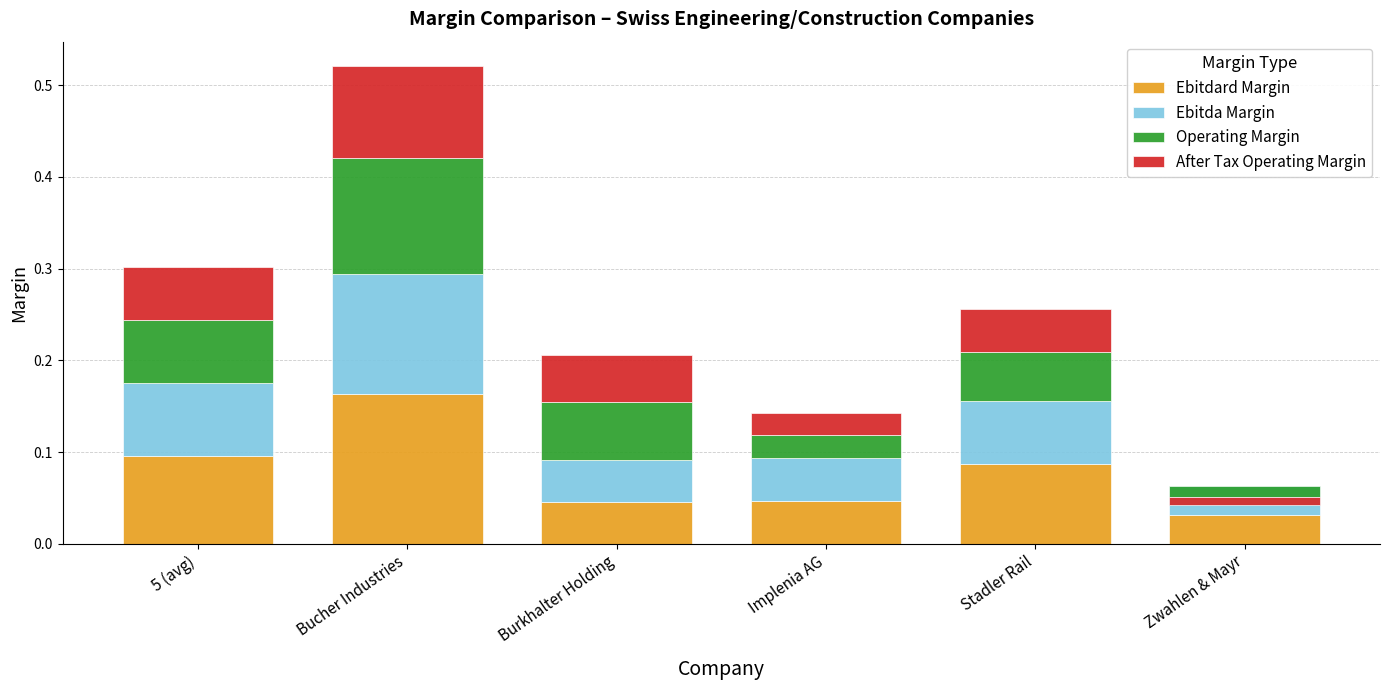

Reading left to right, what are all the values shown in this chart?

Ebitdard Margin: 5 (avg)=0.1	Bucher Industries=0.2	Burkhalter Holding=0.0	Implenia AG=0.0	Stadler Rail=0.1	Zwahlen & Mayr=0.0
Ebitda Margin: 5 (avg)=0.1	Bucher Industries=0.1	Burkhalter Holding=0.0	Implenia AG=0.0	Stadler Rail=0.1	Zwahlen & Mayr=0.0
Operating Margin: 5 (avg)=0.1	Bucher Industries=0.1	Burkhalter Holding=0.1	Implenia AG=0.0	Stadler Rail=0.1	Zwahlen & Mayr=-0.0
After Tax Operating Margin: 5 (avg)=0.1	Bucher Industries=0.1	Burkhalter Holding=0.1	Implenia AG=0.0	Stadler Rail=0.0	Zwahlen & Mayr=-0.0